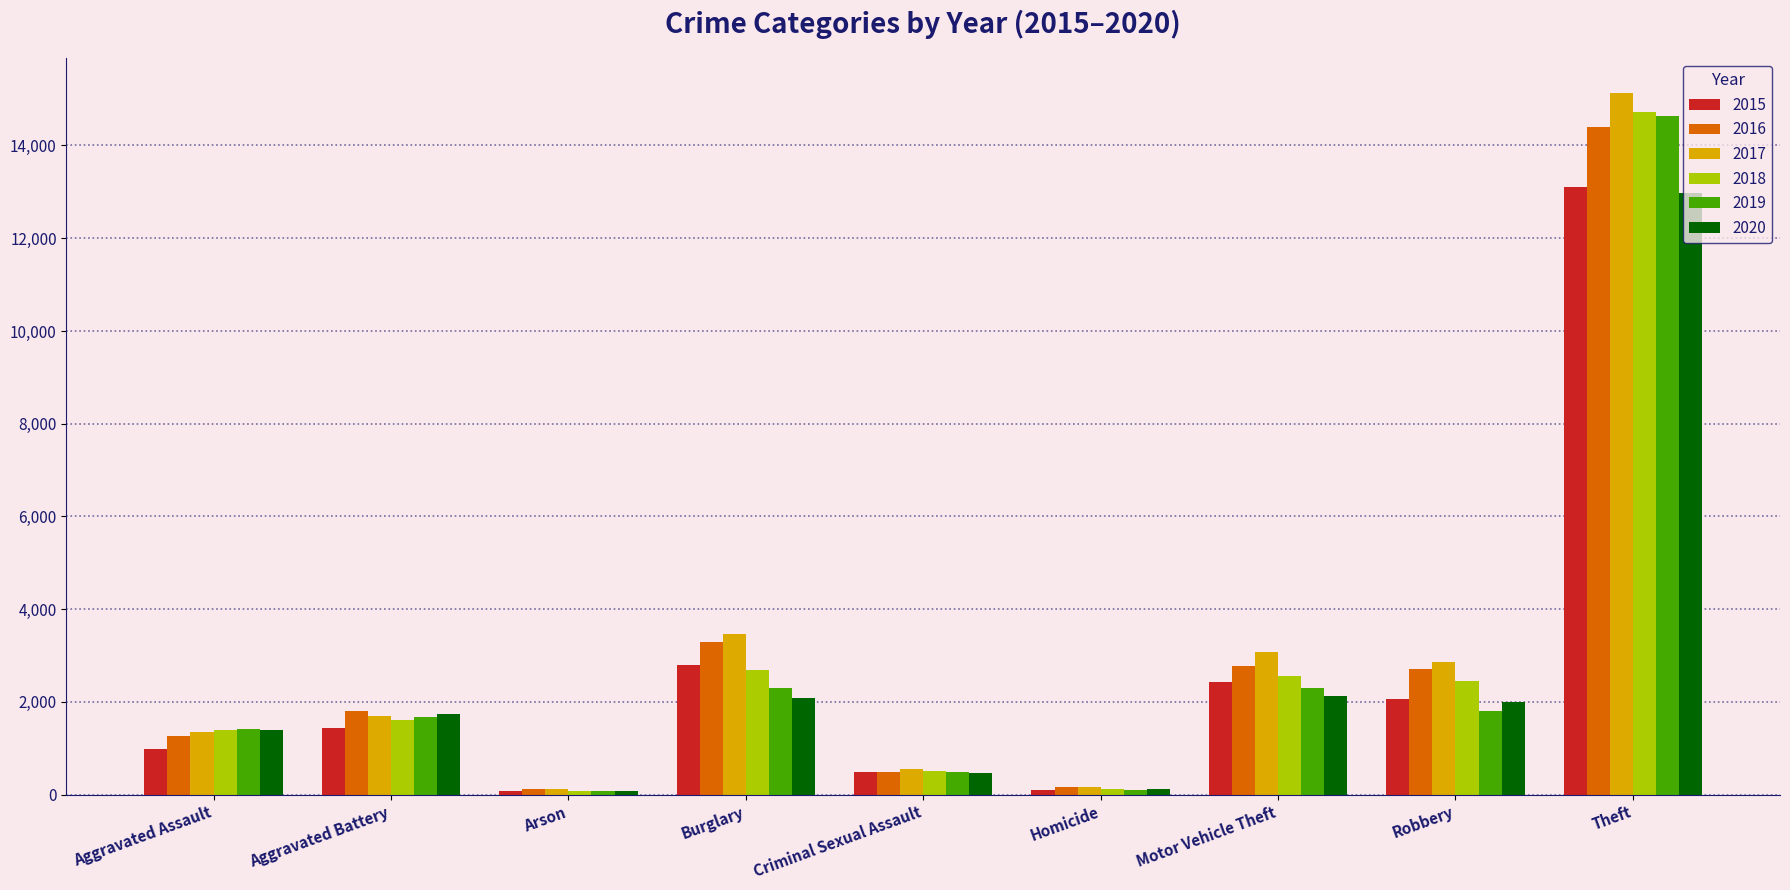

Which series has the largest total across all categories?

2017